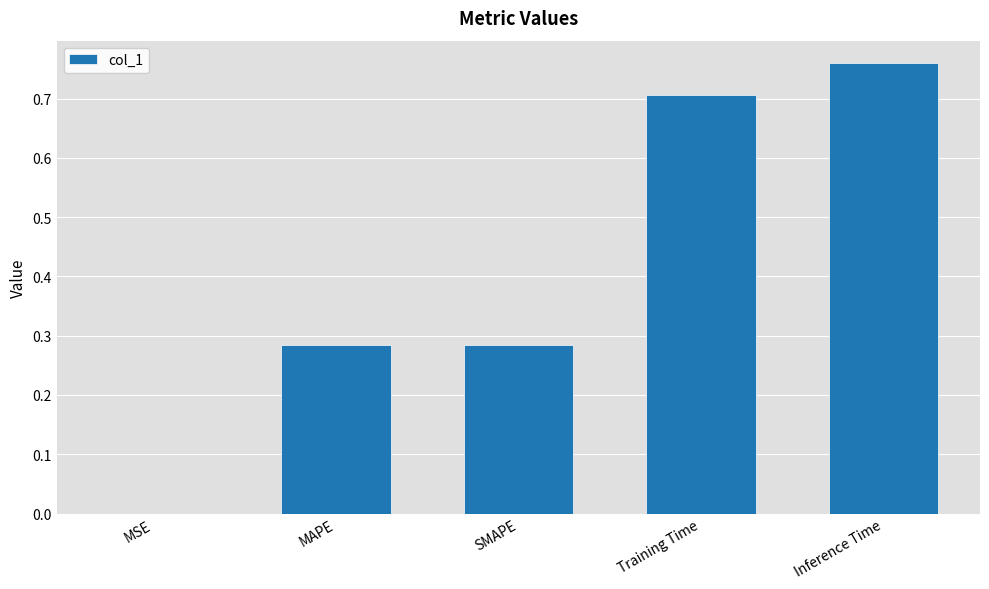

Which label corresponds to the largest value in the chart?

Inference Time